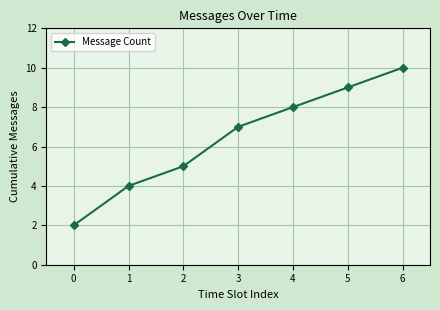

Between 5 and 3, which is larger?

5